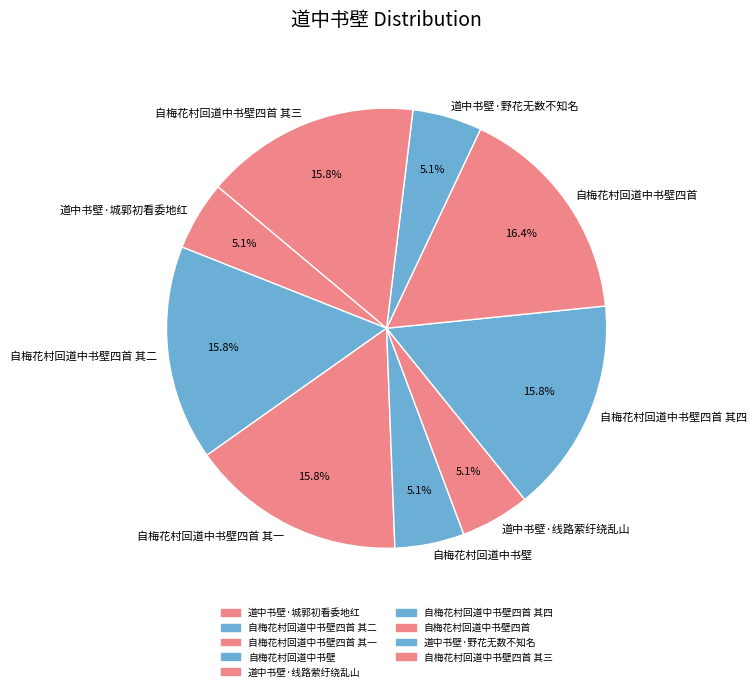

How many segments does this pie chart have?

9